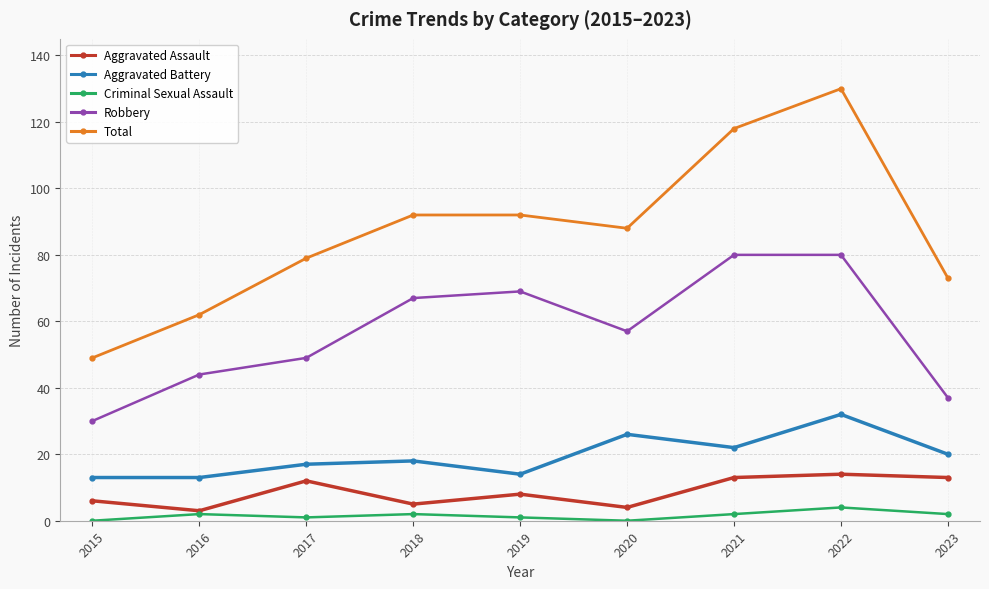

True or false: Aggravated Assault and Robbery cross at least once.

False